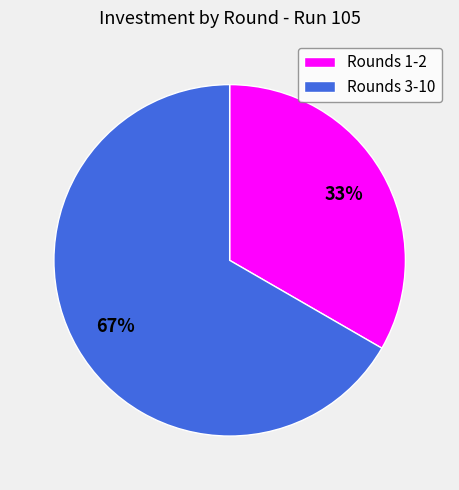

To the nearest percent, what portion does Rounds 1-2 represent?

33%